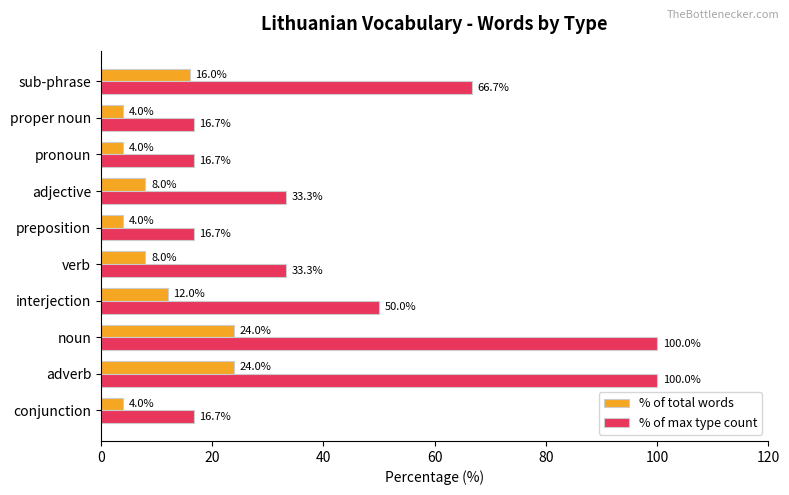

What is the difference between the highest and lowest values at noun?

76.0